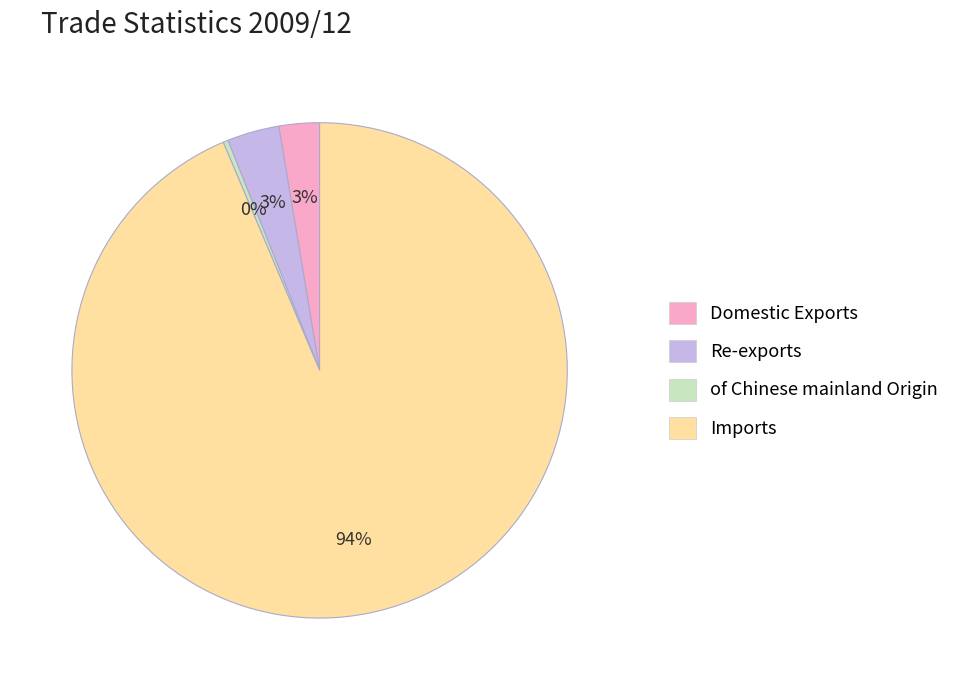

Which has a higher value, Imports or of Chinese mainland Origin?

Imports